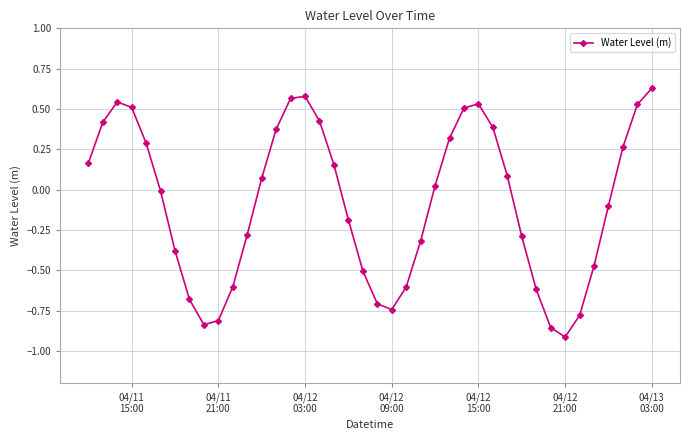

How many points are higher than both their immediate neighbors (excluding endpoints)?

3